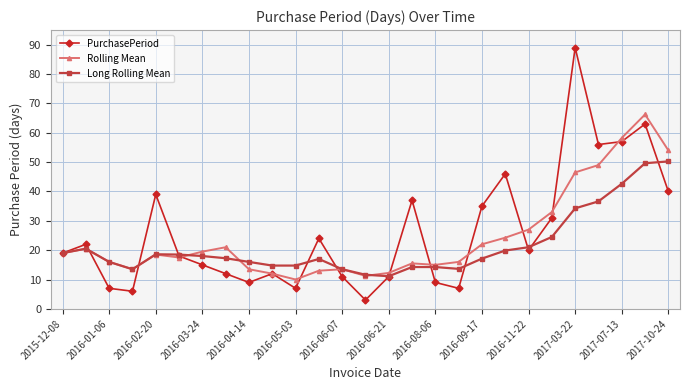

Count the number of categories in the chart.

27